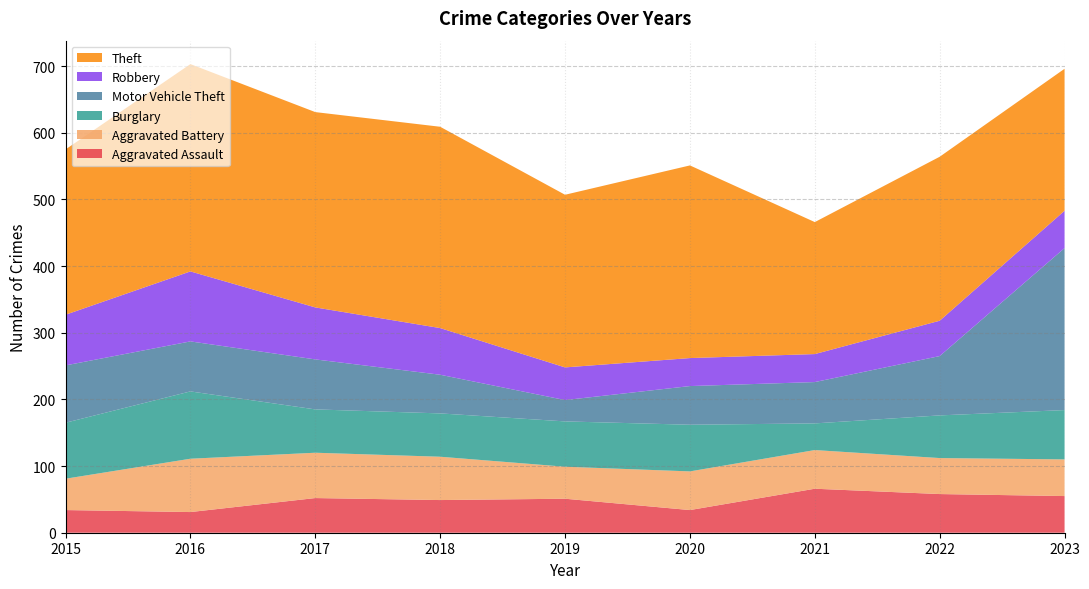

Reading left to right, what are all the values shown in this chart?

Aggravated Assault: 34	31	52	49	51	34	66	58	55
Aggravated Battery: 47	80	68	65	48	58	58	54	55
Burglary: 84	101	65	65	68	70	40	64	74
Motor Vehicle Theft: 86	75	75	58	32	58	62	89	243
Robbery: 76	105	78	70	49	42	42	53	56
Theft: 248	311	293	302	259	289	198	246	213